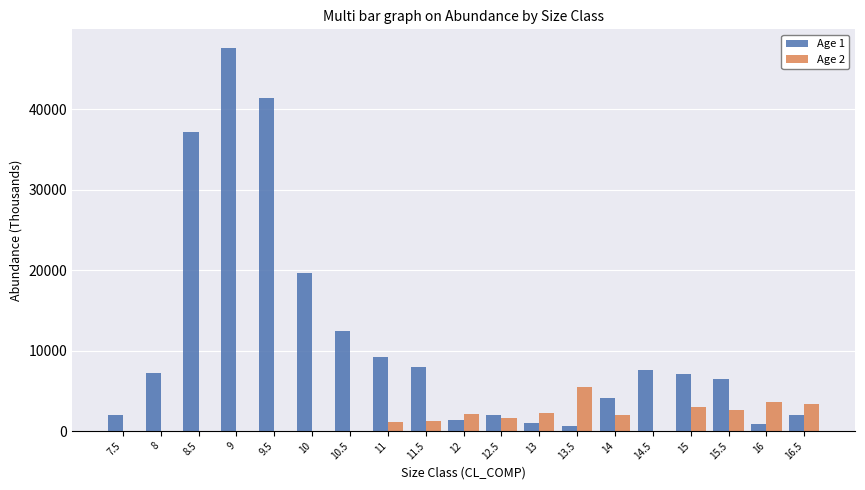

How many categories are shown in the chart?

19